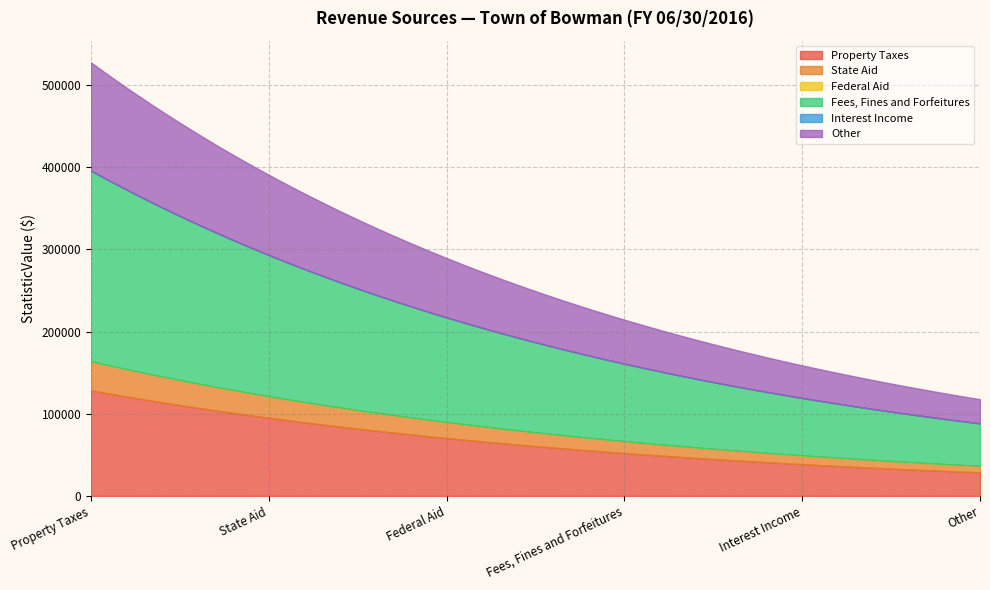

Rank the series at Property Taxes from lowest to highest value.

Interest Income, State Aid, Property Taxes, Other, Fees, Fines and Forfeitures